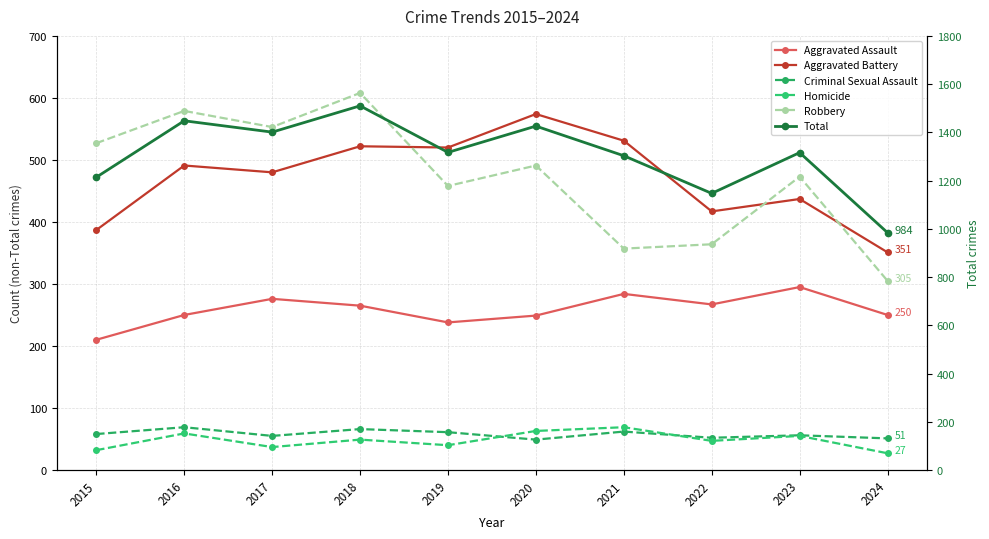

How many lines are shown in the chart?

6